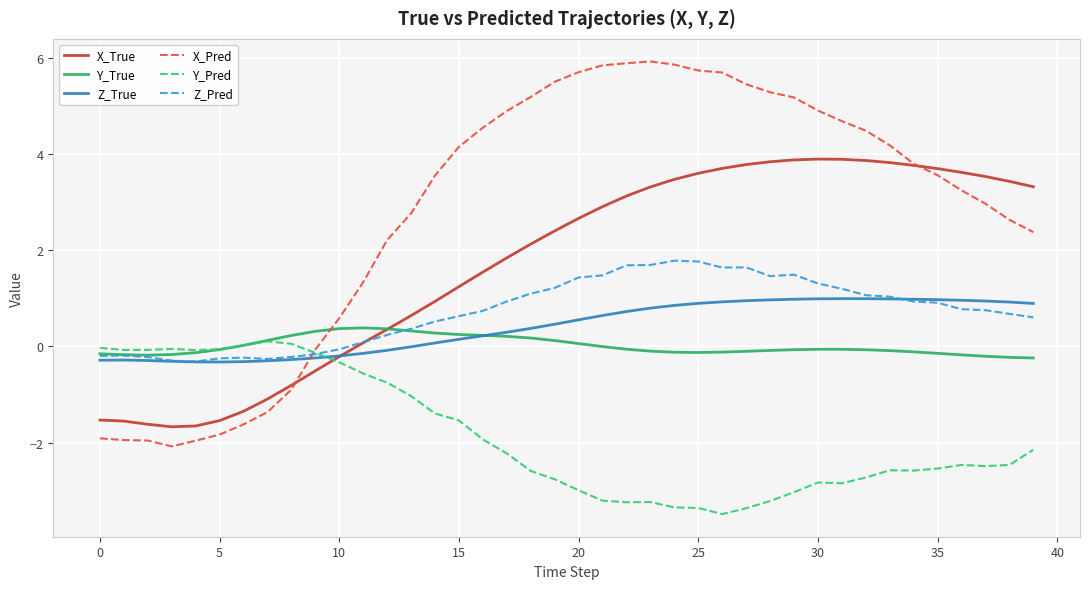

What is the highest value of the X_True series?

3.9